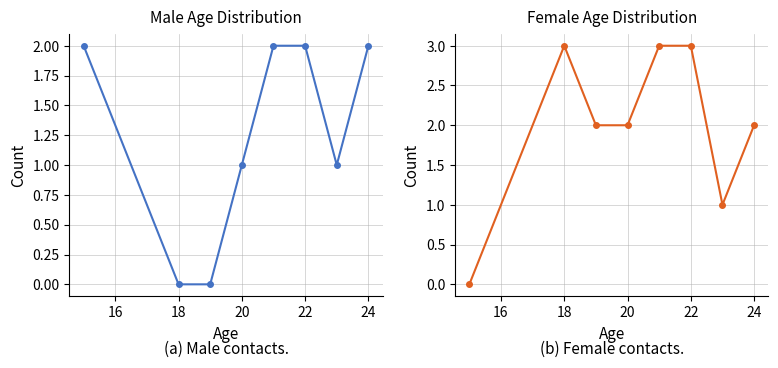

What is the average value of the F series?

2